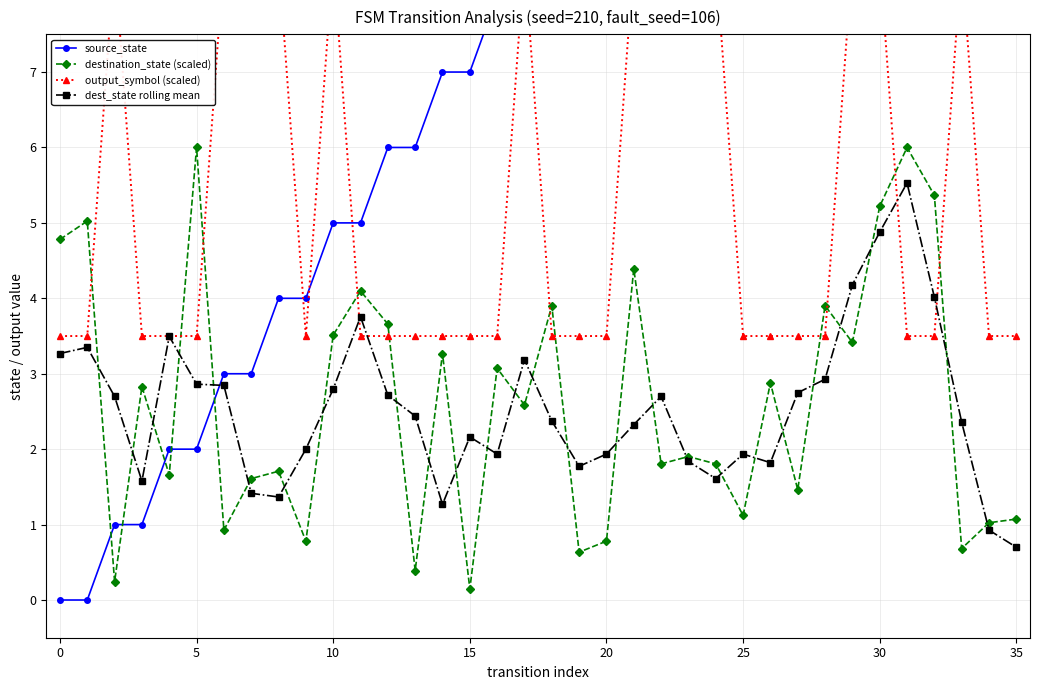

The output_symbol (scaled) series shows 5.4 at 17. True or false?

False